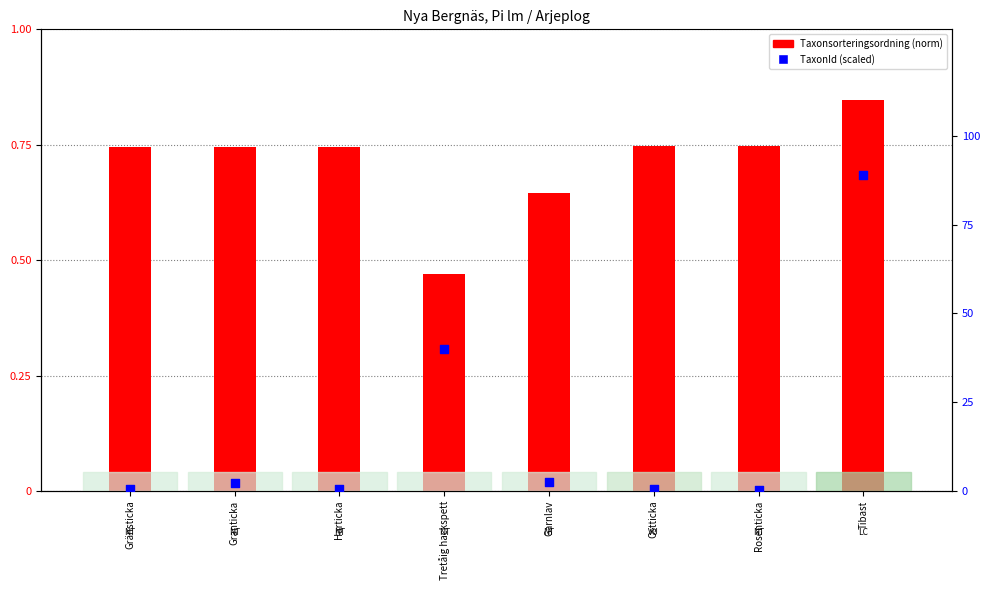

What are all the series names shown in the legend?

Taxonsorteringsordning (norm), TaxonId (scaled)